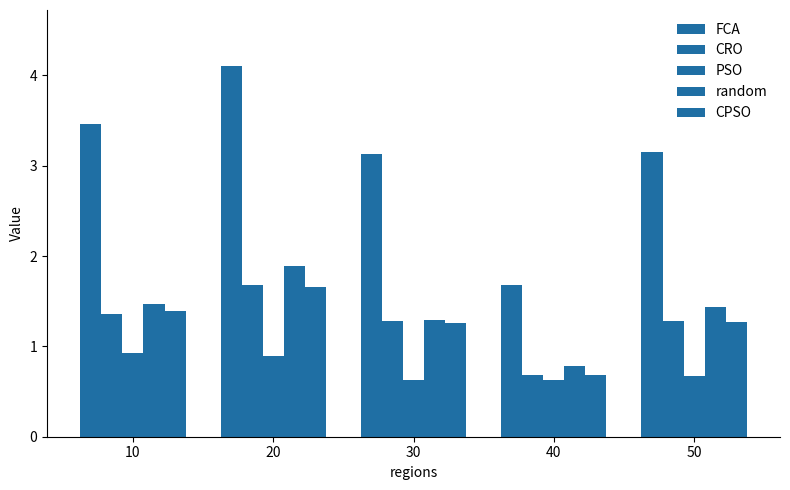

How many bars are there in total?

25